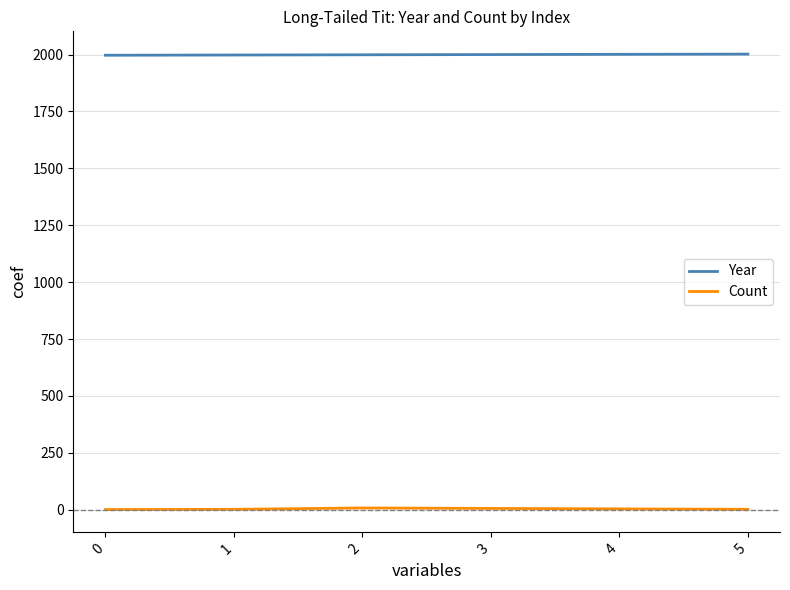

Count the Year values in the range 1998 to 2001.

4